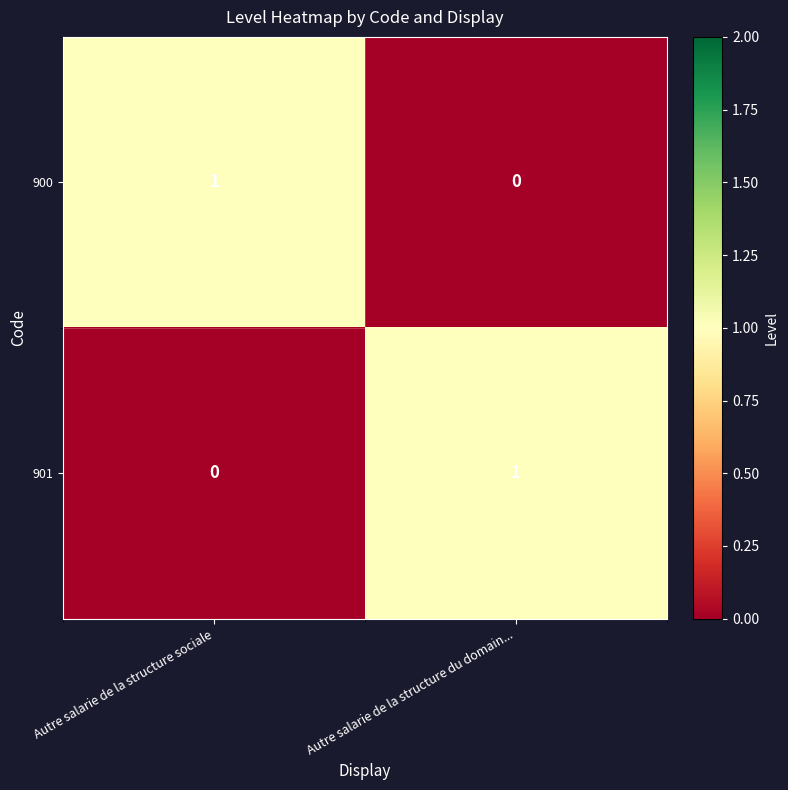

Rank the series at Autre salarie de la structure du domain... from lowest to highest value.

900, 901